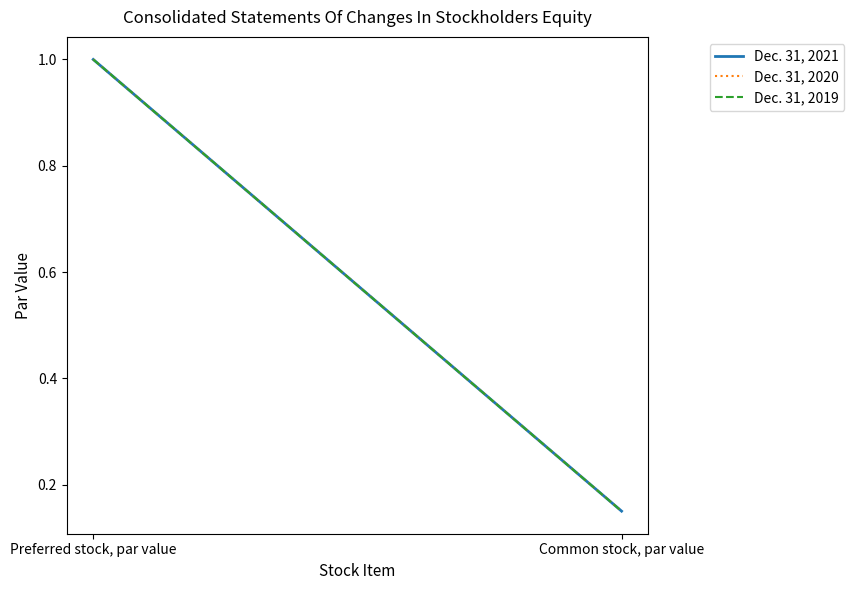

Which series has the largest total across all categories?

Dec. 31, 2021